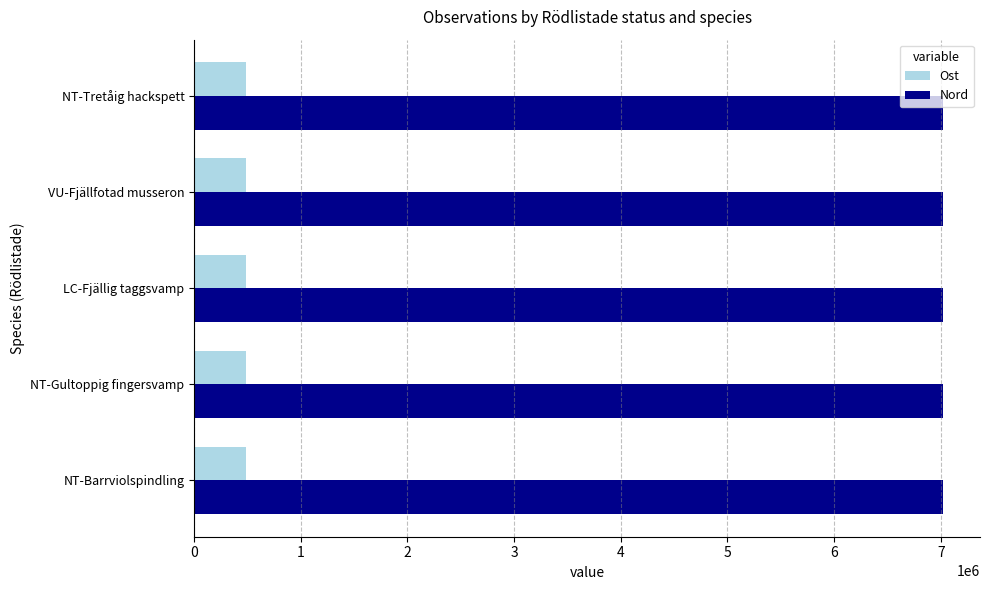

What is the average value of the Ost series?

487177